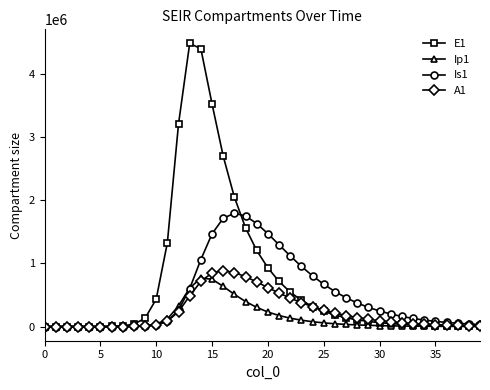

Does the chart have visible grid lines?

No